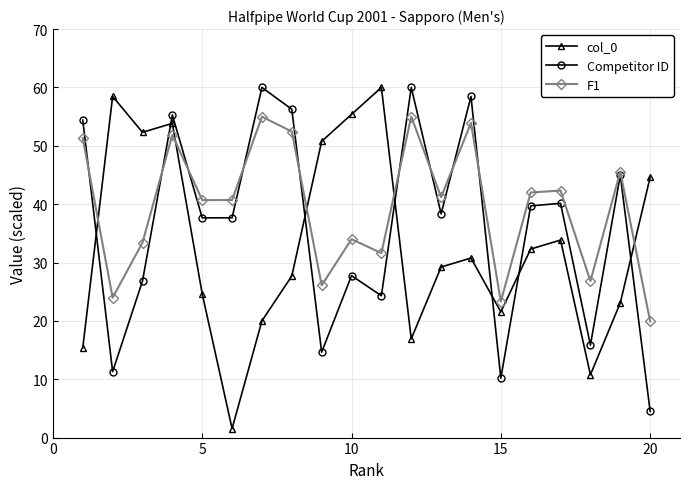

What is the maximum value shown in the chart?

60.0